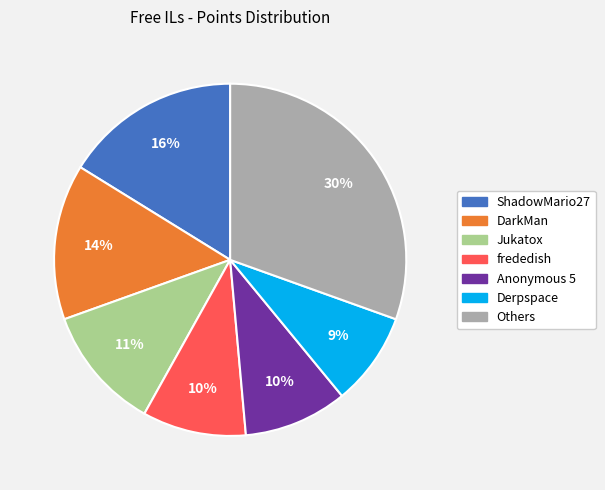

Is there a majority slice in this chart?

No